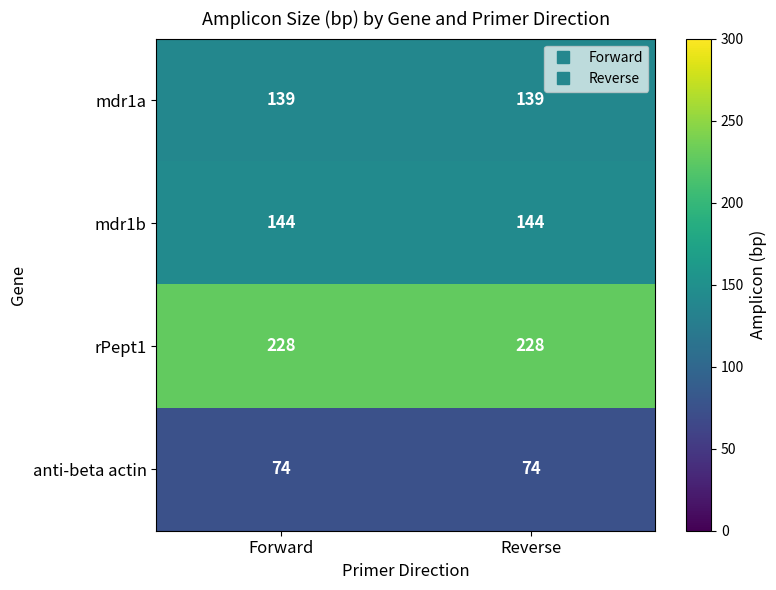

Rank the series at Forward from highest to lowest value.

rPept1, mdr1b, mdr1a, anti-beta actin